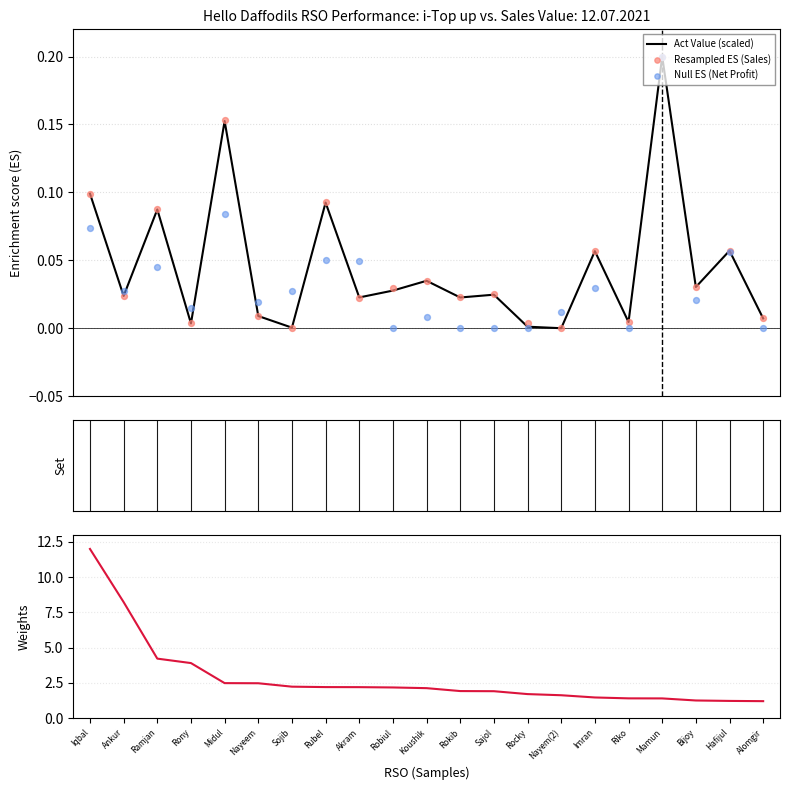

At which category is the sum across all series the highest?

Iqbal